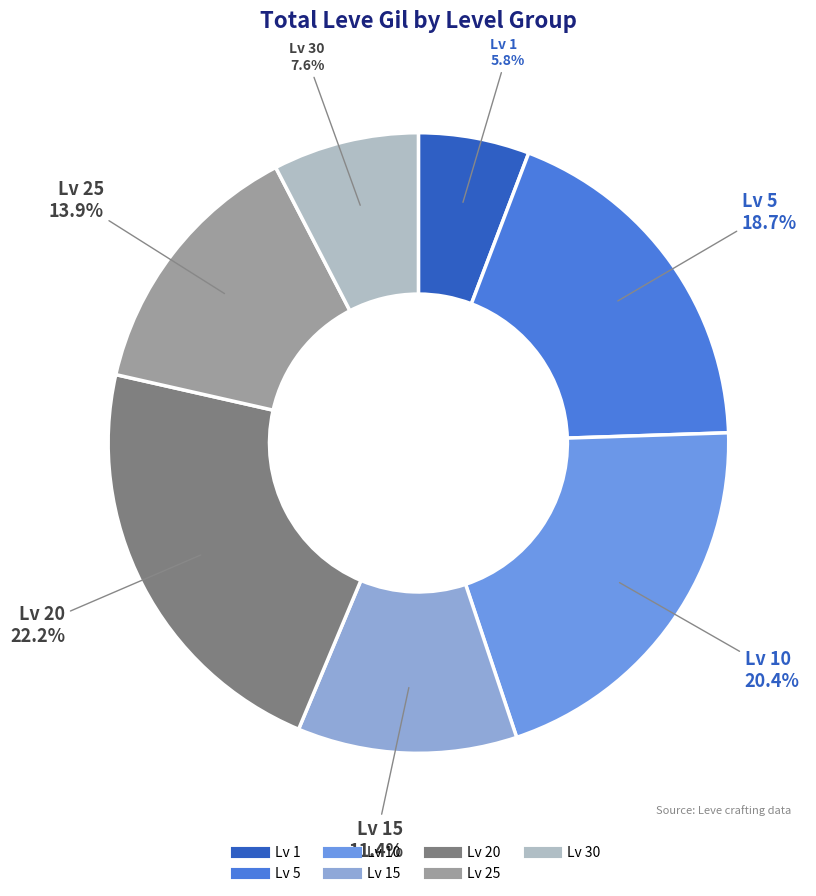

Is there any slice that represents more than half of the pie?

No